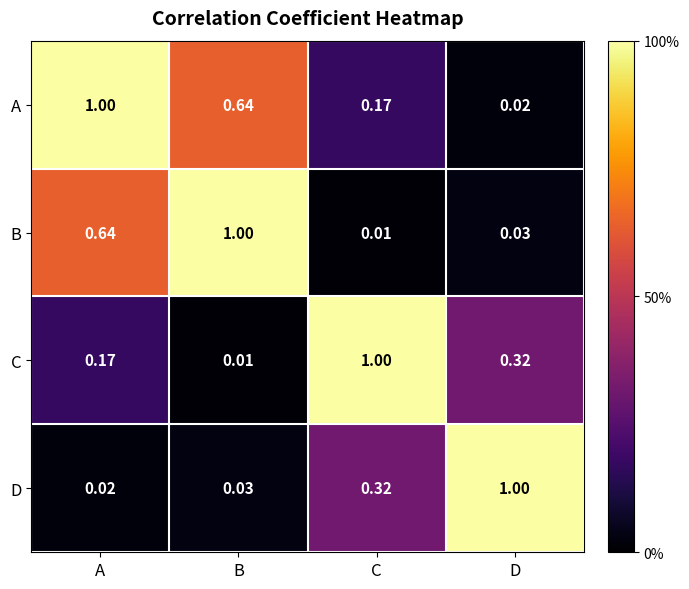

At which label is C closest to 0?

B